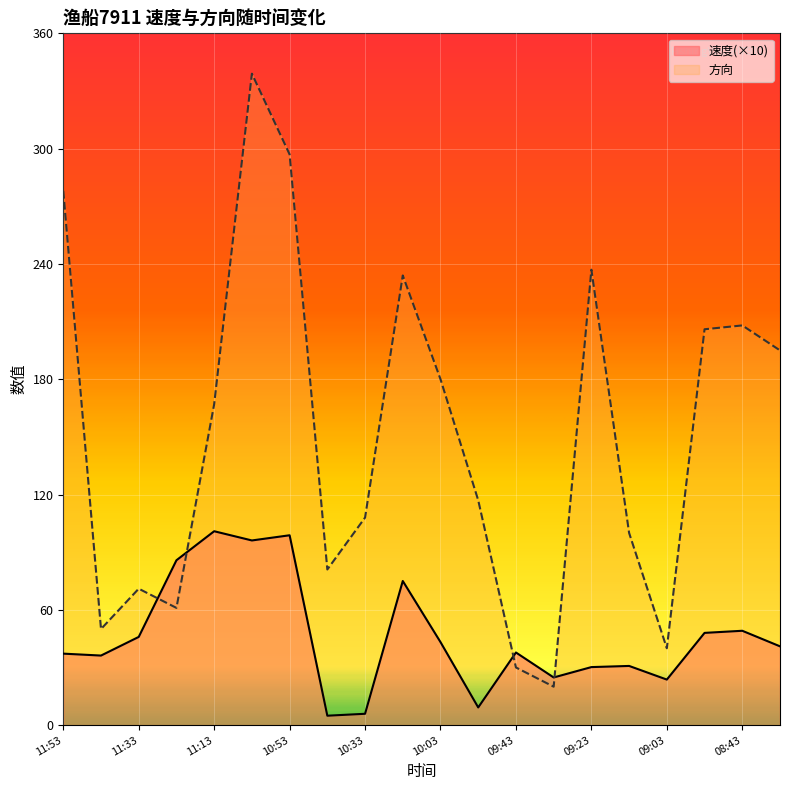

What is the value of the 速度 point at the 5th from the left?

100.9